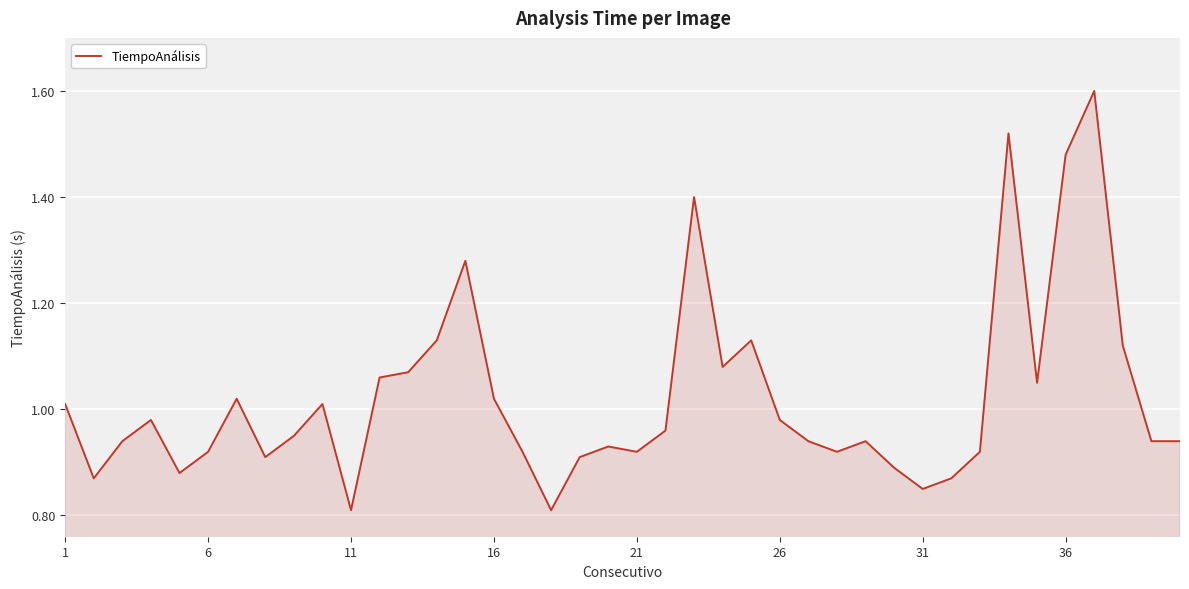

What is the greatest value displayed?

1.6